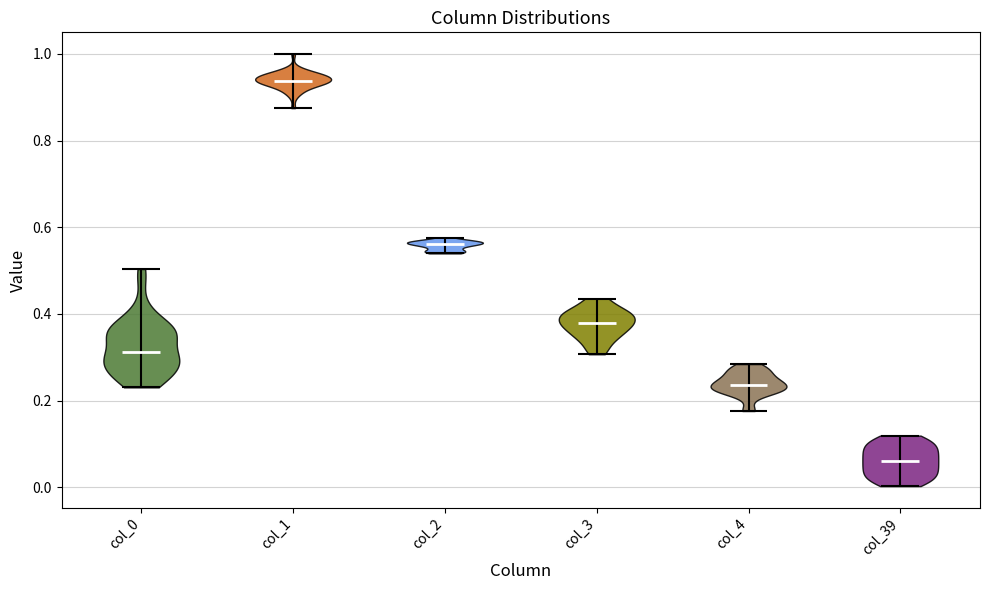

Where does the median line of the violin for col_3 sit on the y-axis? The values are not printed on the chart, so give them approximately, as read against the axis.

0.38